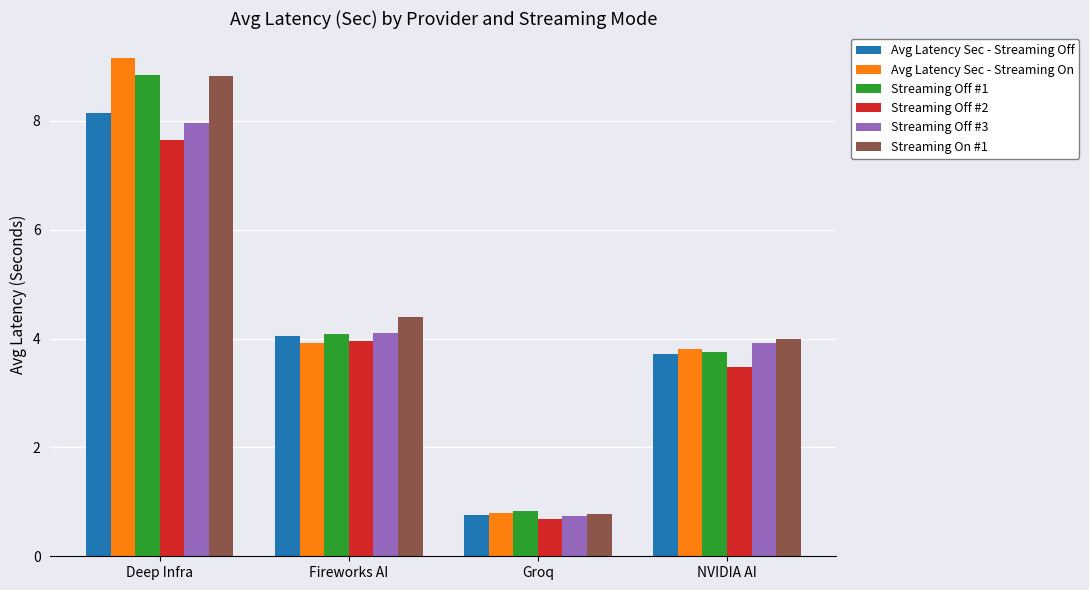

What value does the Streaming Off #3 series have at Groq?

0.7